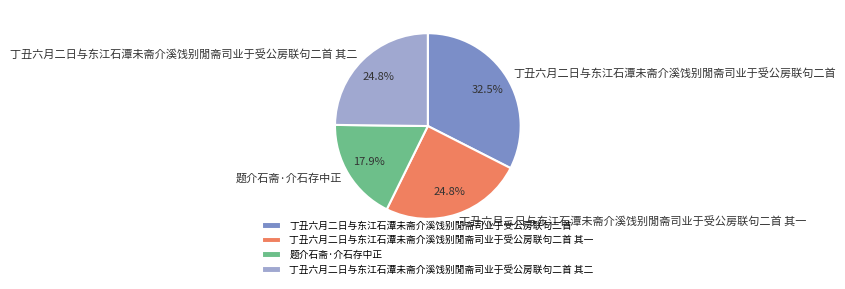

The 丁丑六月二日与东江石潭未斋介溪饯别閒斋司业于受公房联句二首 其一 slice represents 25% of the pie. True or false?

True